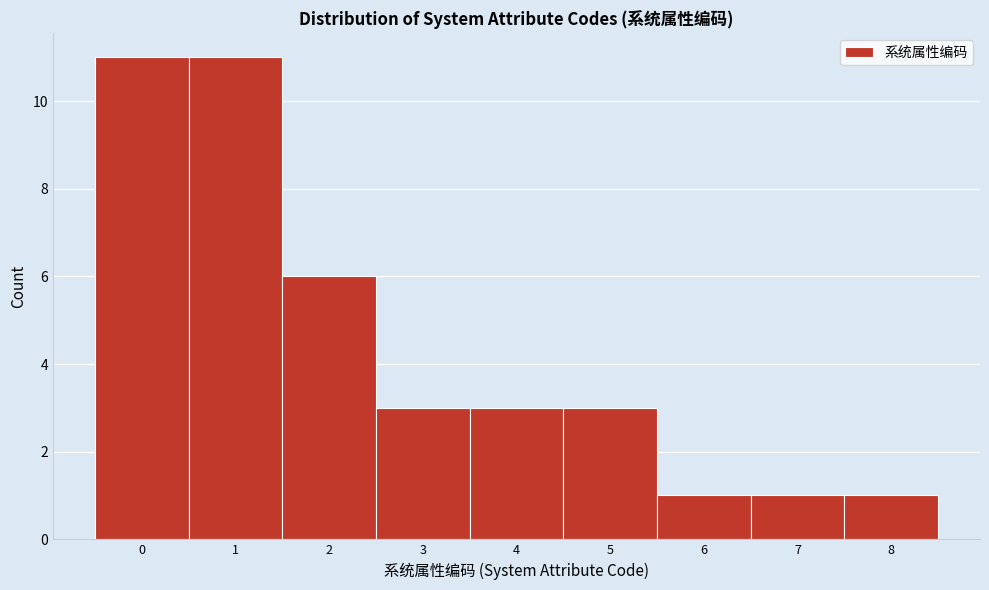

Reading left to right, transcribe this chart: for each bar, give the range it covers on the x-axis and its height. The values are not printed on the chart, so give them approximately, as read against the axis.

-0.5 to 0.5: 11
0.5 to 1.5: 11
1.5 to 2.5: 6
2.5 to 3.5: 3
3.5 to 4.5: 3
4.5 to 5.5: 3
5.5 to 6.5: 1
6.5 to 7.5: 1
7.5 to 8.5: 1